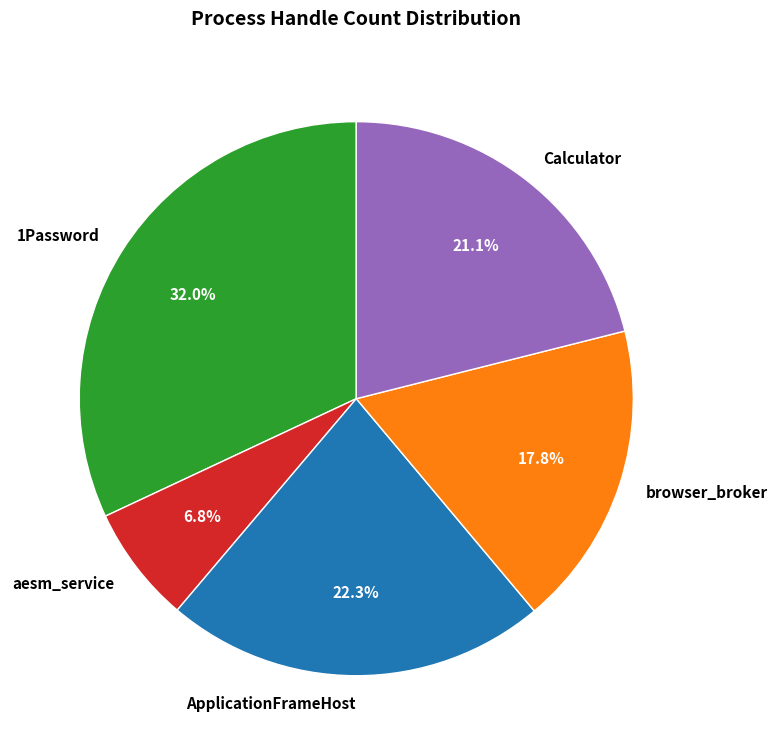

The browser_broker slice represents 32% of the pie. True or false?

False